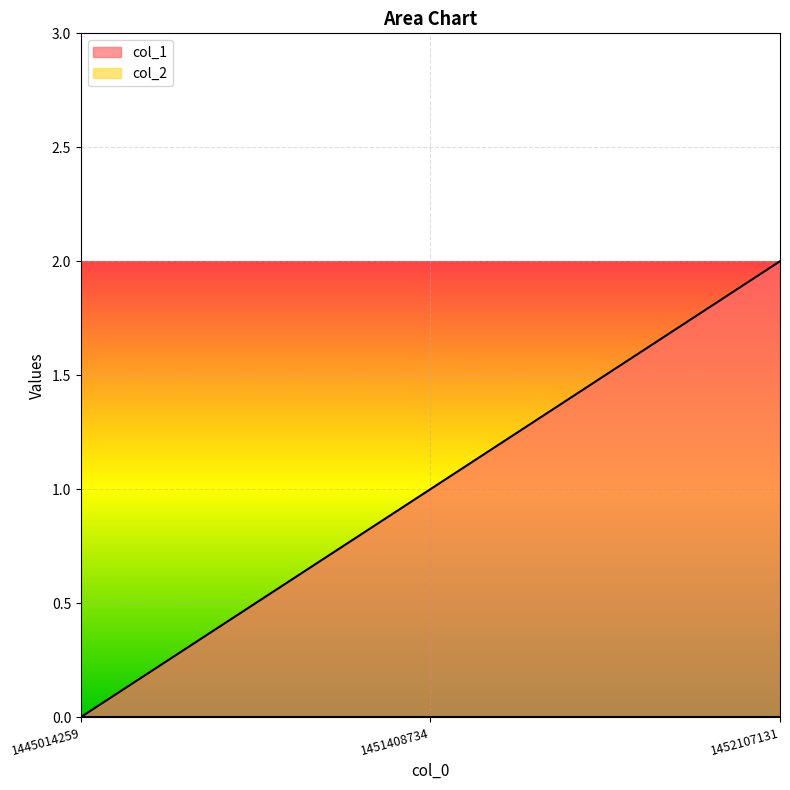

How many values are between 0 and 2?

3